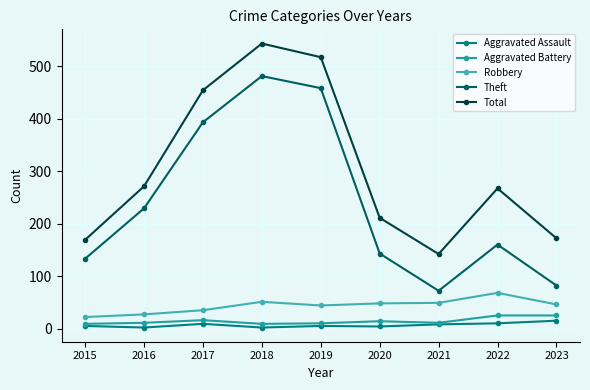

The value of Theft at 2021 is 16. True or false?

False